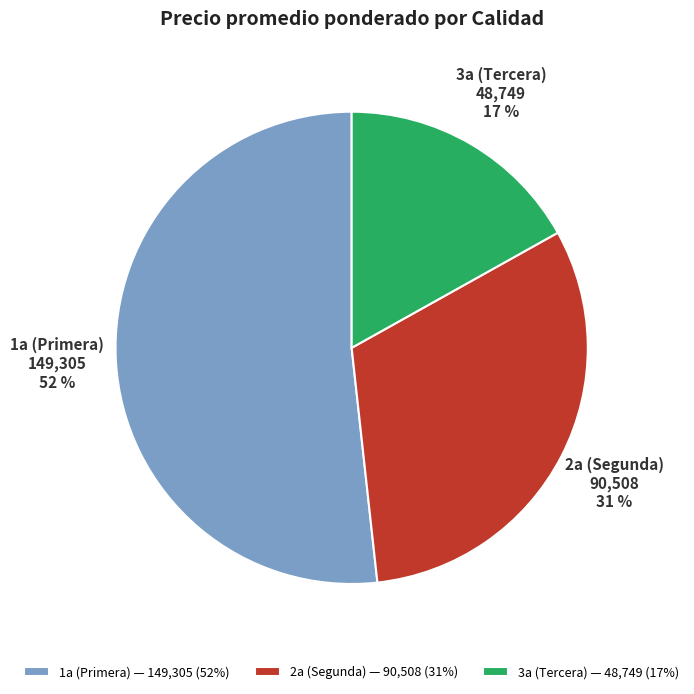

True or false: 2a (Segunda) — 90,508 (31%) accounts for 31% of the total.

True